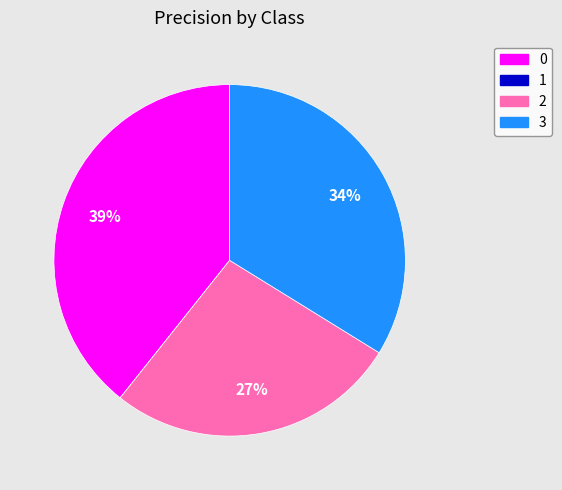

True or false: 3 accounts for 34% of the total.

True